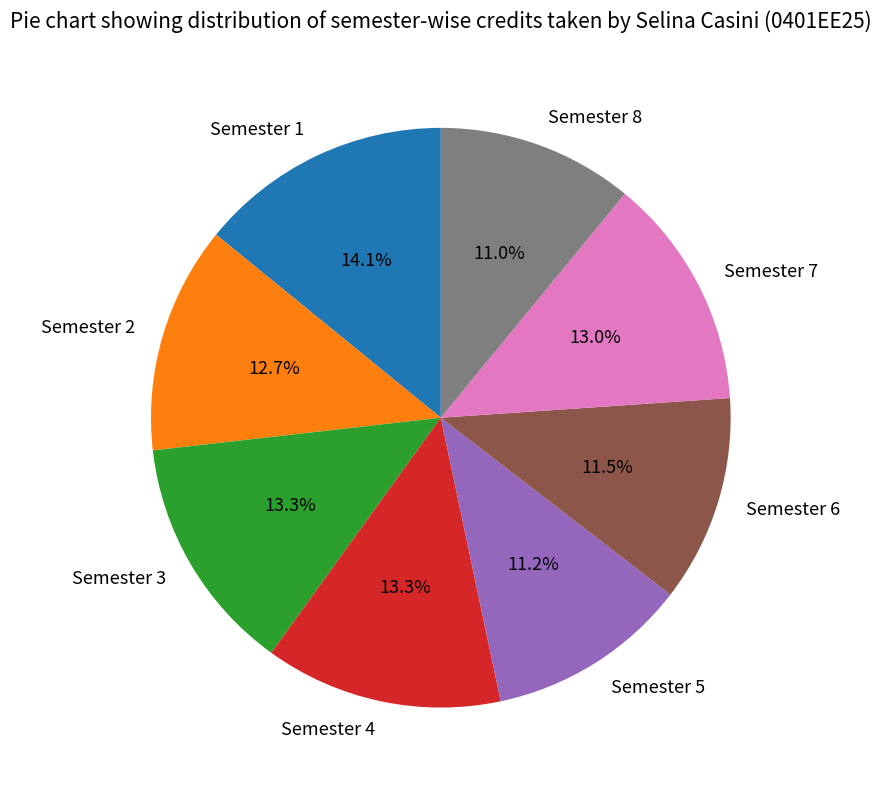

To the nearest percent, what percentage of the pie is Semester 2?

13%